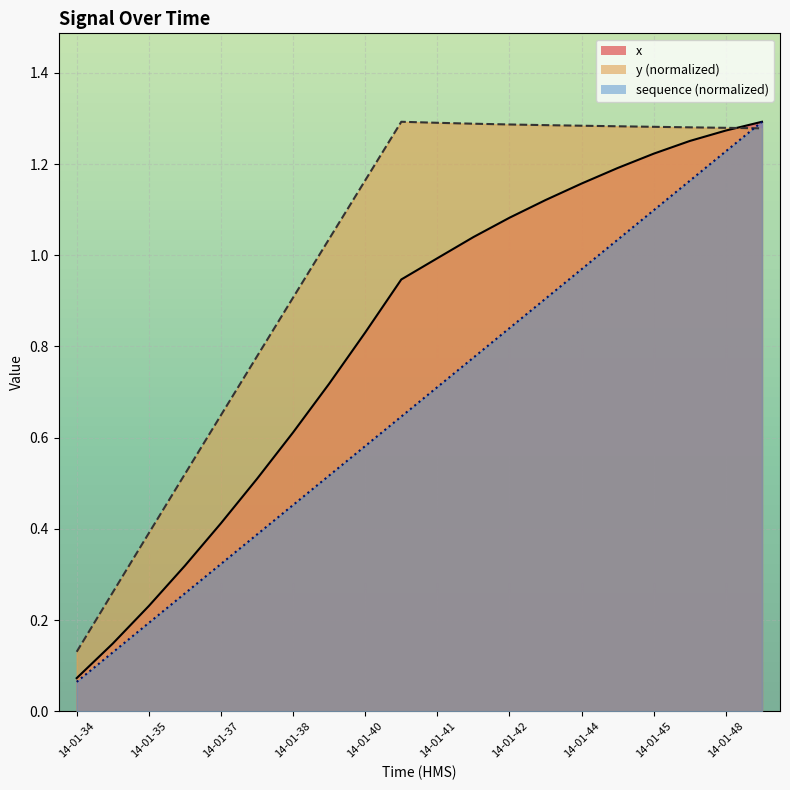

Rank the series by their maximum value, from lowest to highest.

x, y, sequence